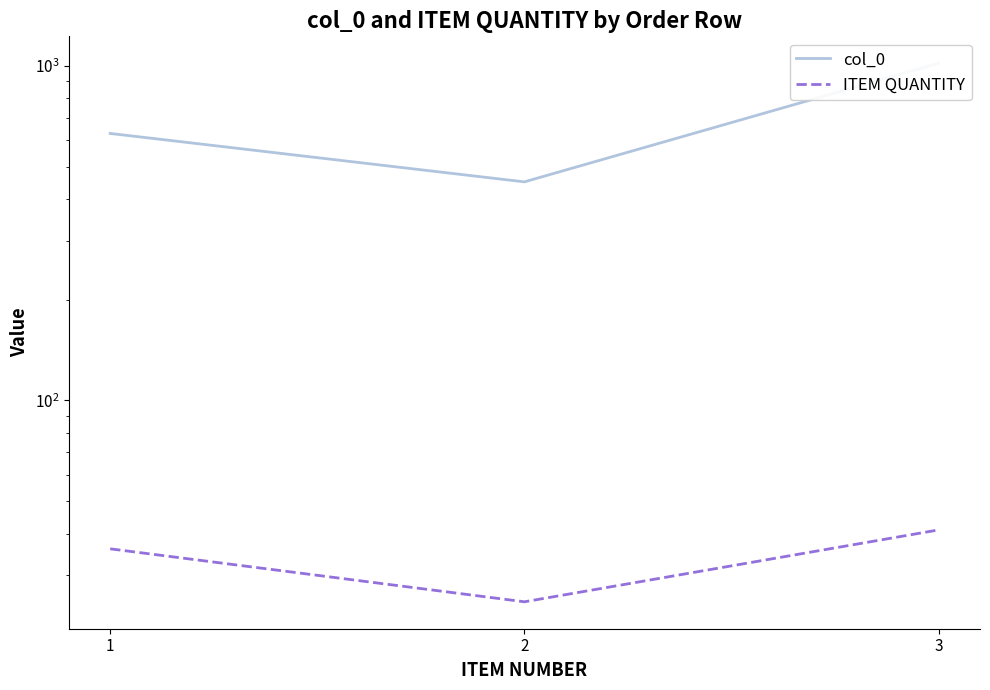

What is the minimum value shown in the chart?

25